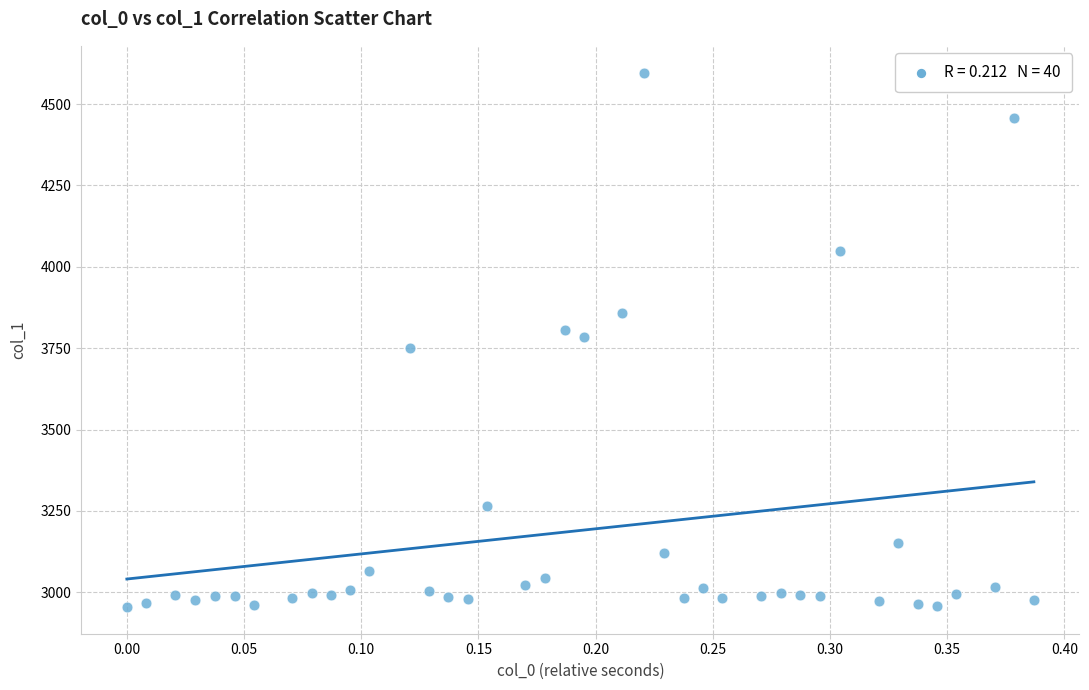

What is the range of Y values (max minus min)?

1642